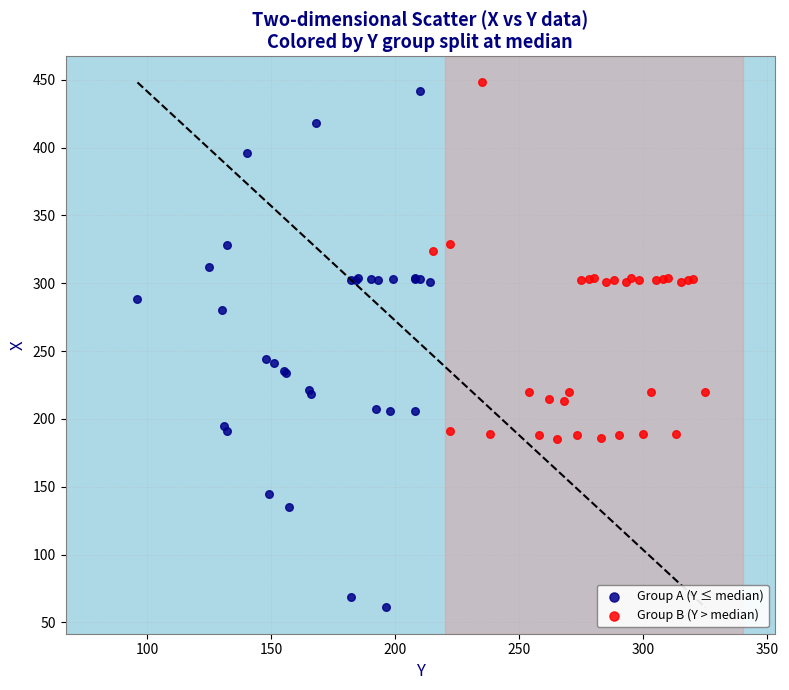

Which series has the largest Y range (max minus min)?

Group A (Y ≤ median)